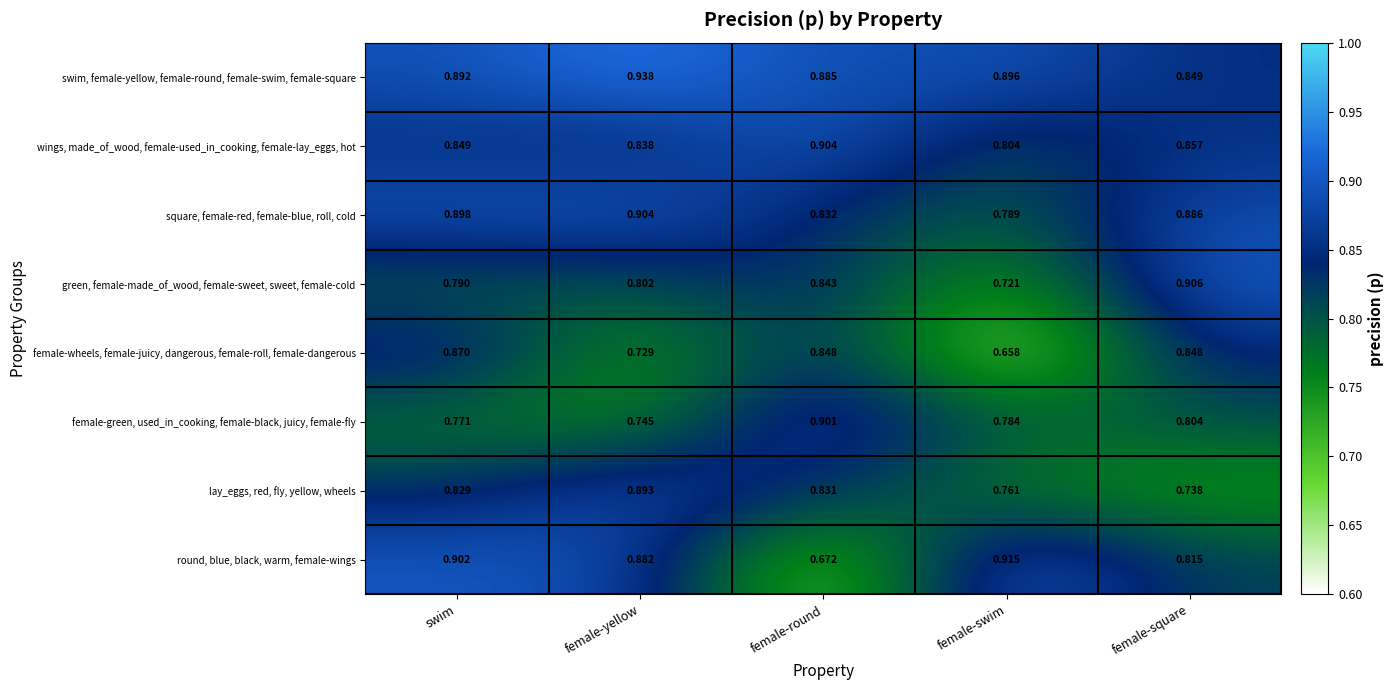

Which series has the largest range (max minus min)?

round, blue, black, warm, female-wings